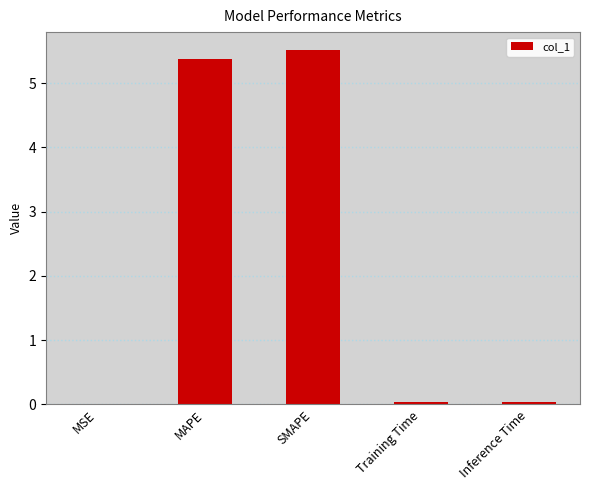

What value does the data have at SMAPE?

5.5